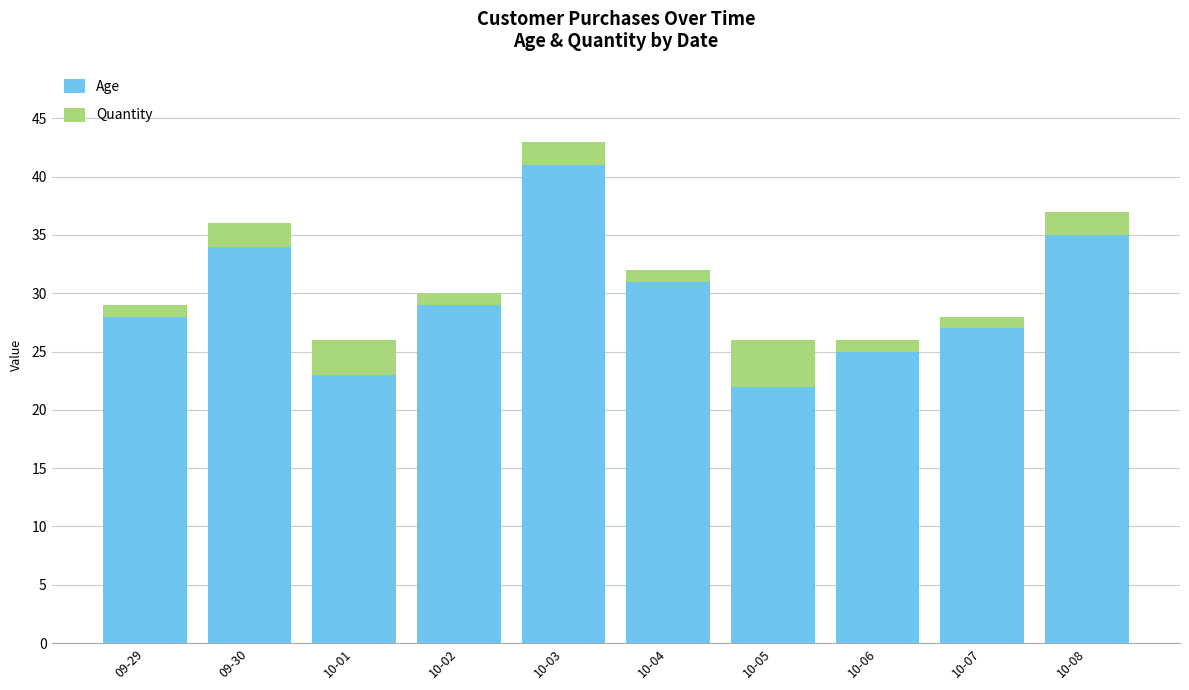

The Age series shows 23 at 10-01. True or false?

True